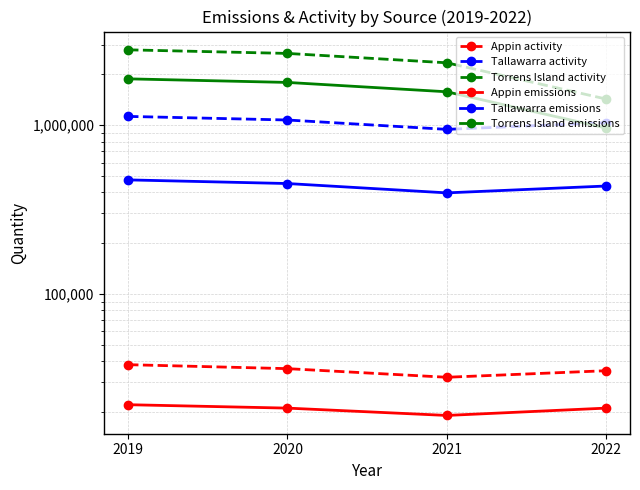

Reading left to right, list all the values displayed in this chart.

Appin activity: 38000	36000	32000	35000
Tallawarra activity: 1128000	1074000	945000	1036000
Torrens Island activity: 2800000	2666000	2346000	1430000
Appin emissions: 22000	21000	19000	21000
Tallawarra emissions: 474000	451000	397000	436000
Torrens Island emissions: 1884000	1794000	1579000	962000